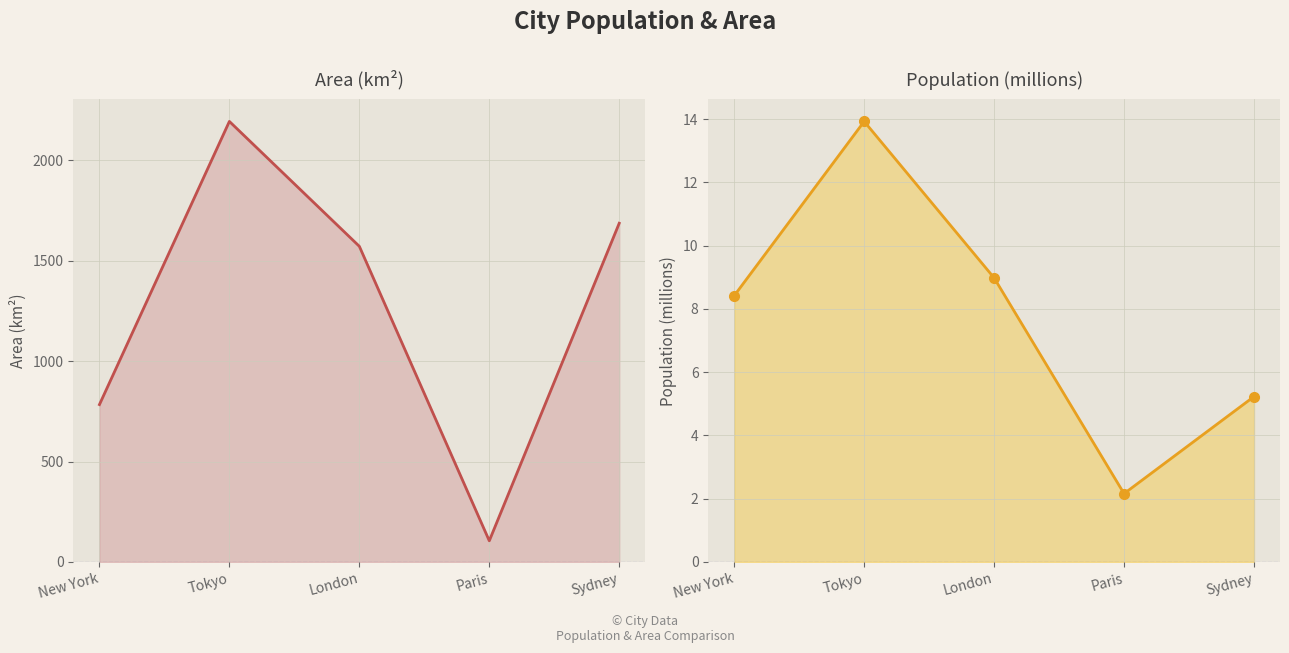

Which has a higher value, New York or Paris?

New York